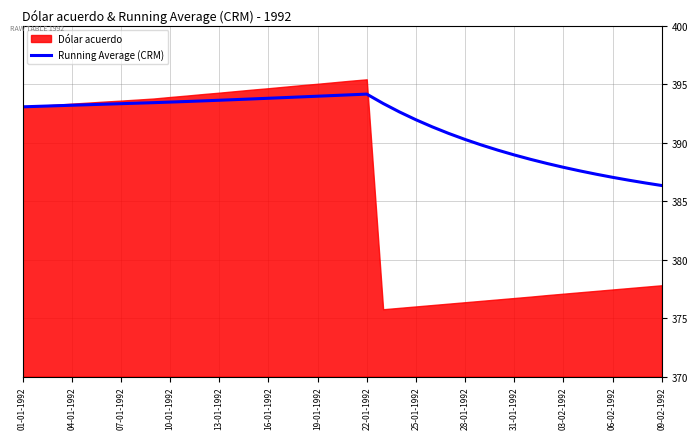

What is the minimum value for Running Average (CRM)?

386.3